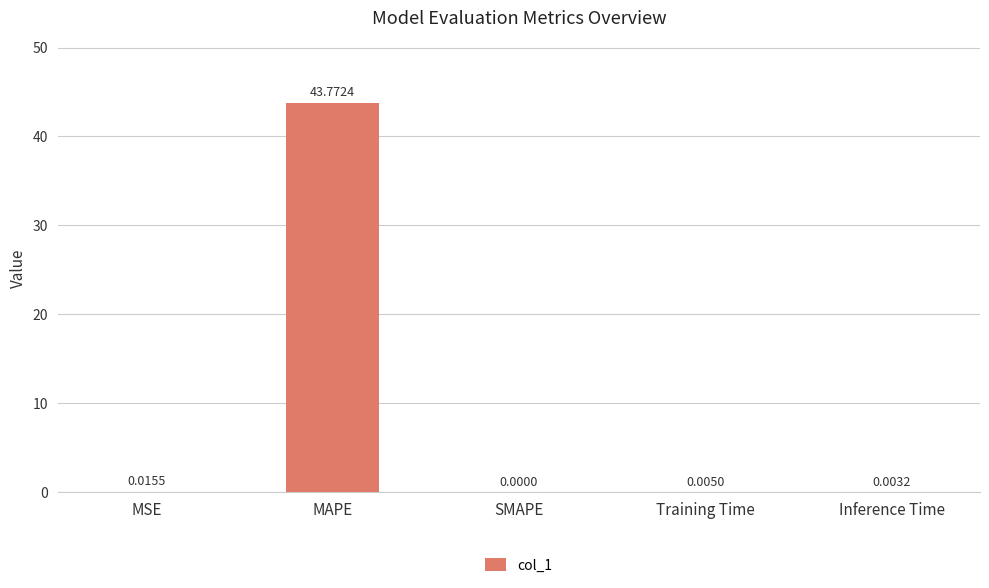

At which category does the chart reach its peak across all series?

MAPE